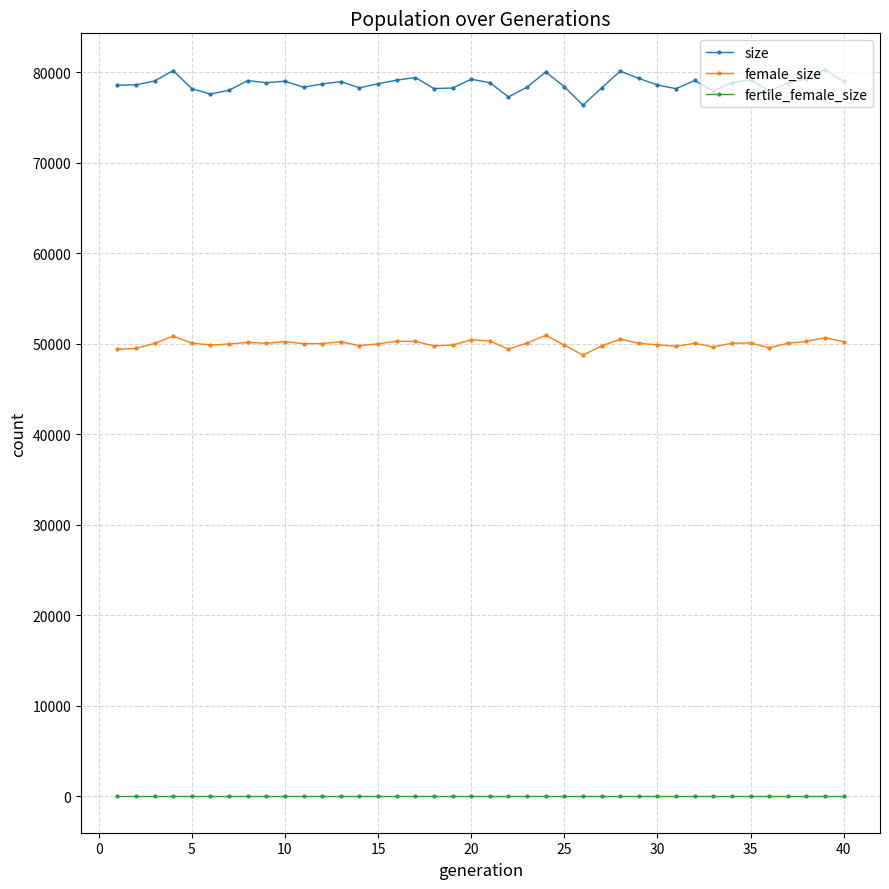

Count the number of data series in this chart.

3